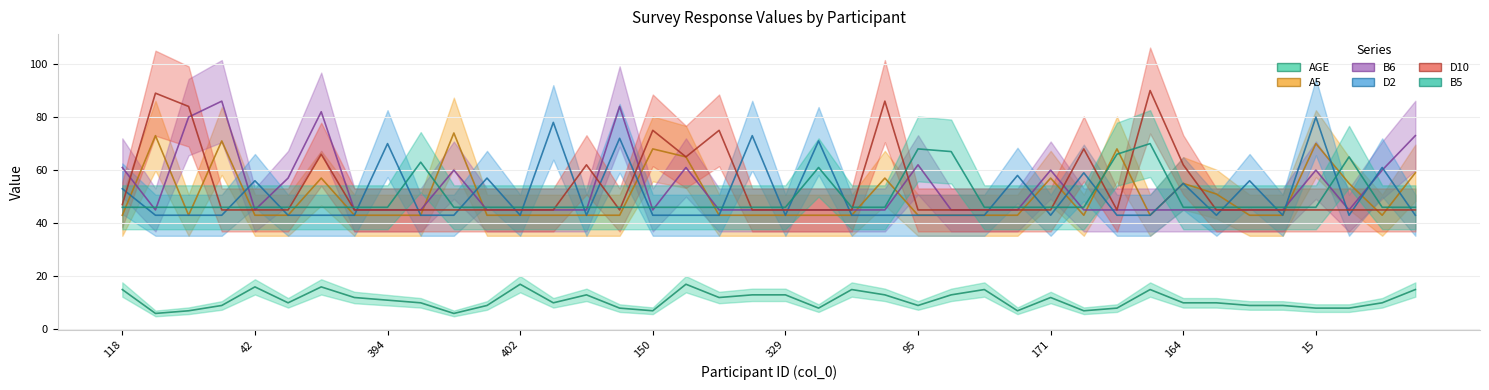

Is it true that D2 equals 70 at 394?

True